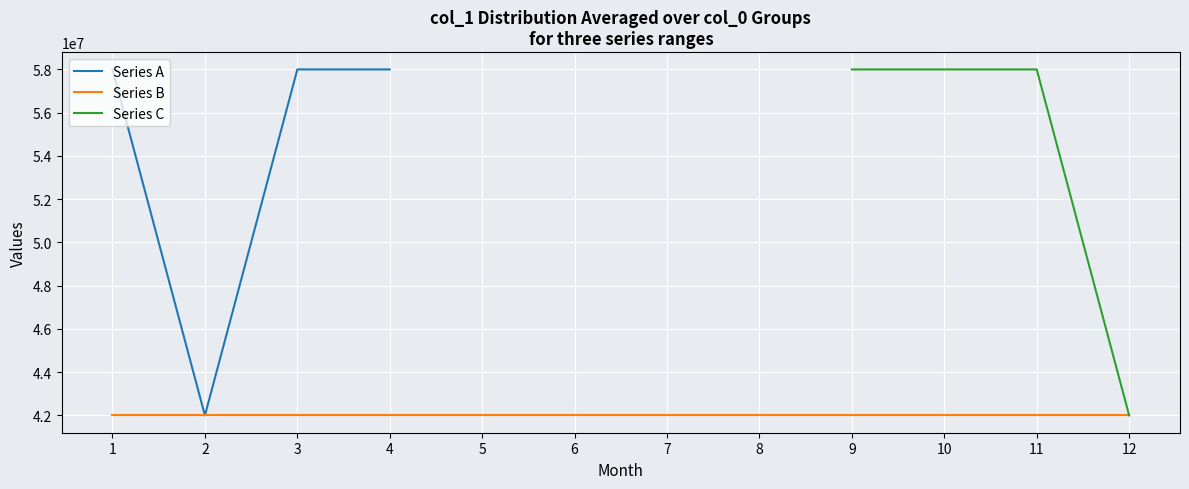

What are all the series names shown in the legend?

Series A, Series B, Series C